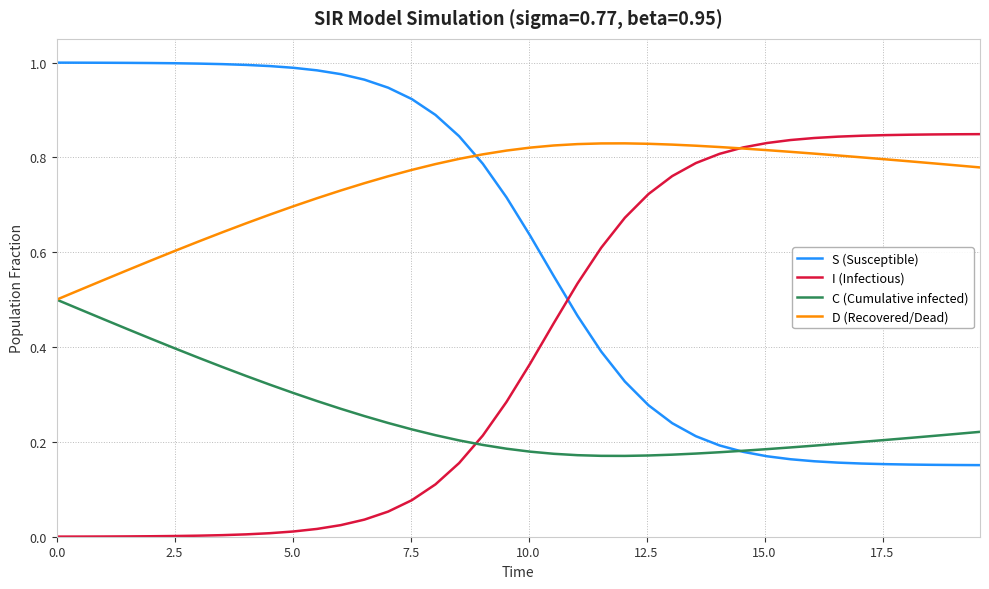

How many lines are shown in the chart?

4